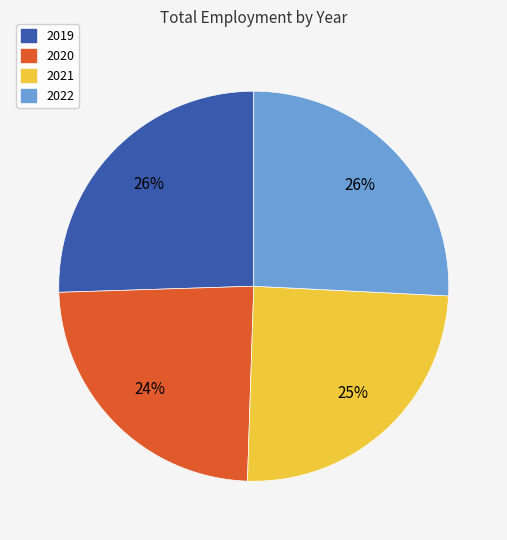

Is 2020 the majority of the pie?

No